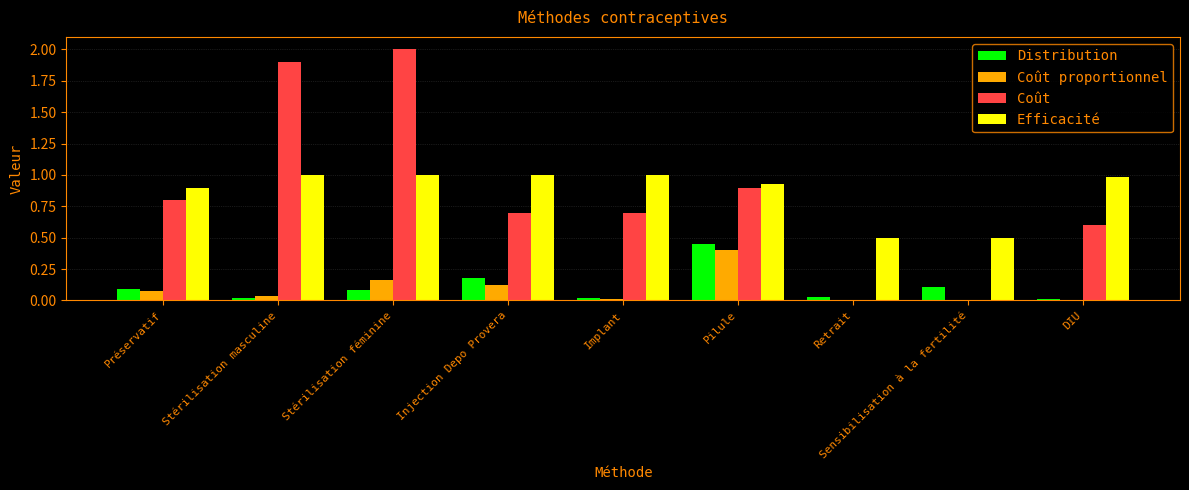

How many series are shown in this chart?

4